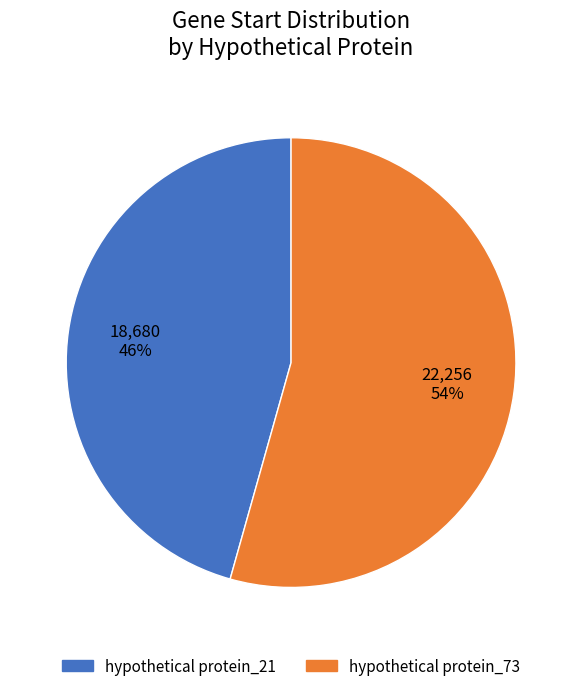

The hypothetical protein_73 slice represents 54% of the pie. True or false?

True